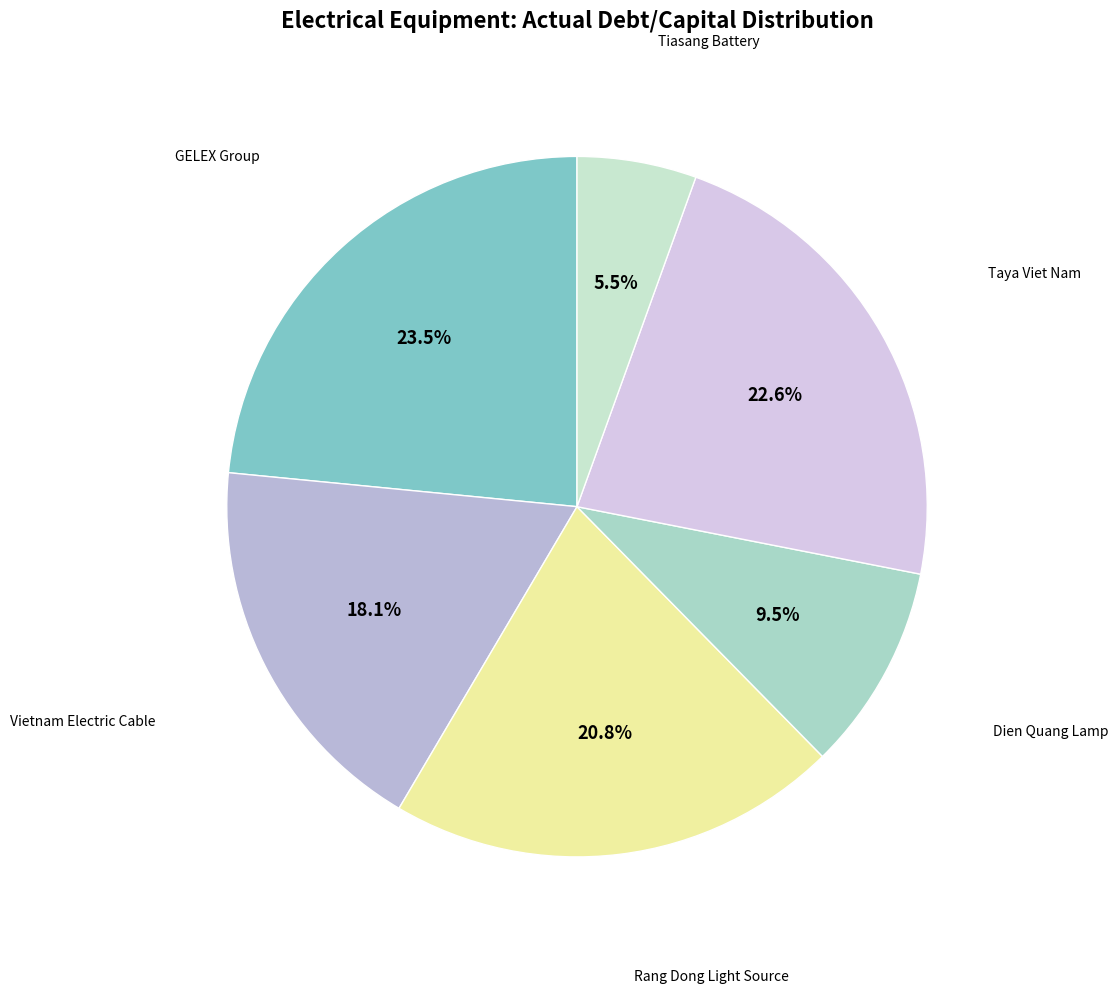

How many segments does this pie chart have?

6